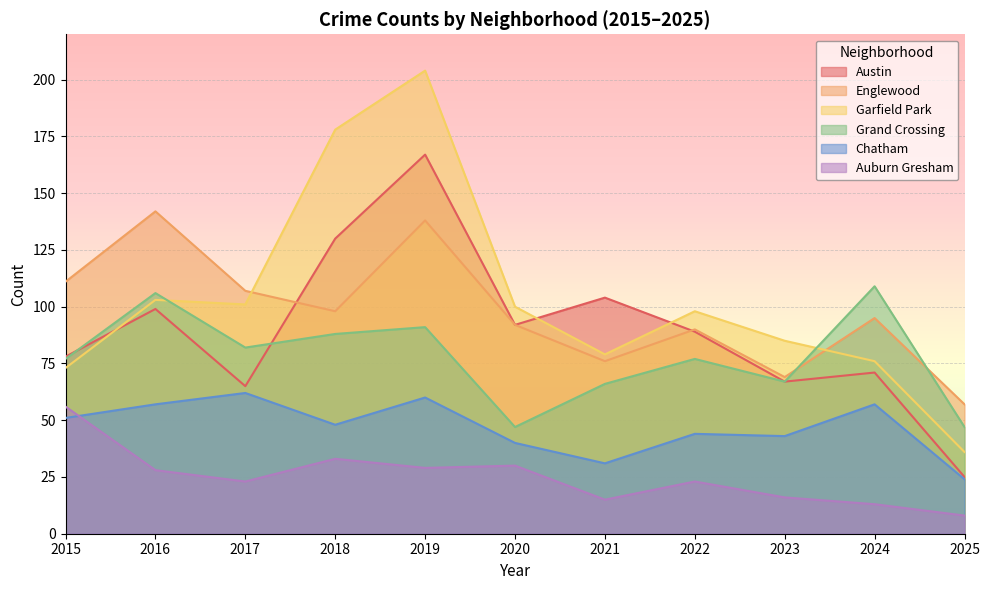

True or false: Auburn Gresham and Garfield Park cross at least once.

False